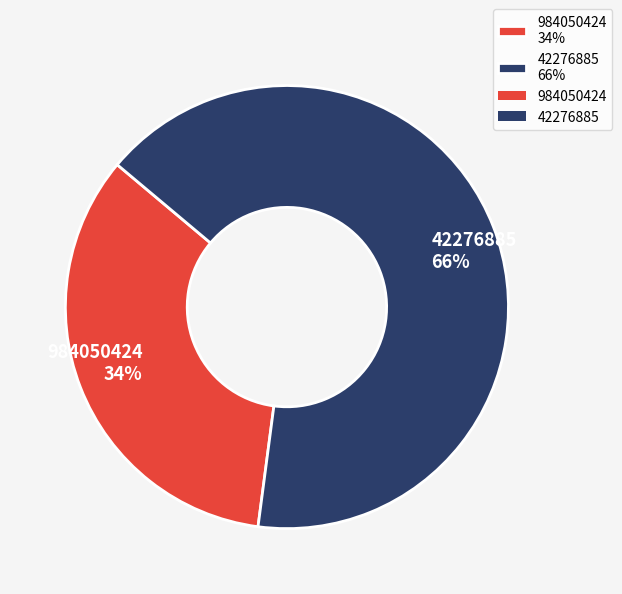

What is the majority slice?

42276885